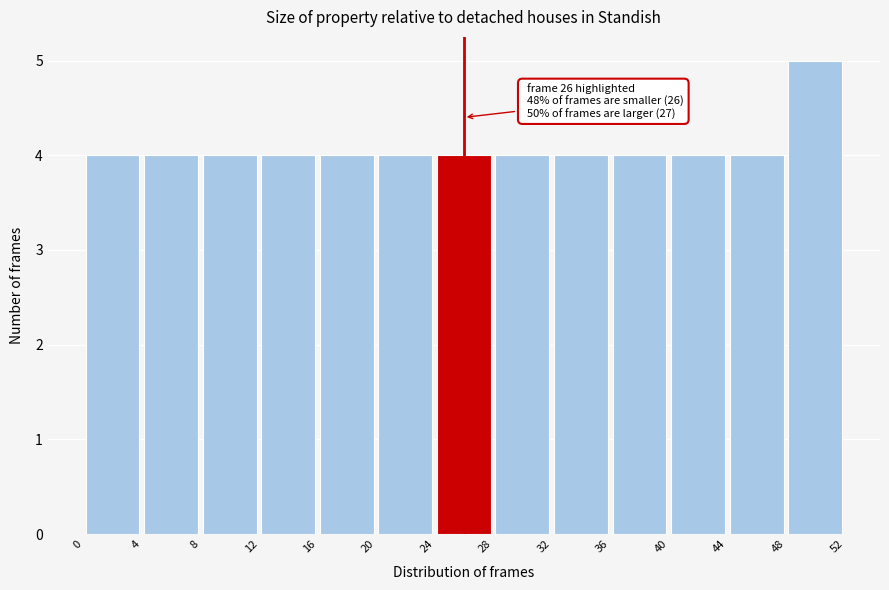

Over which range of the x-axis is the bar tallest?

48 to 52